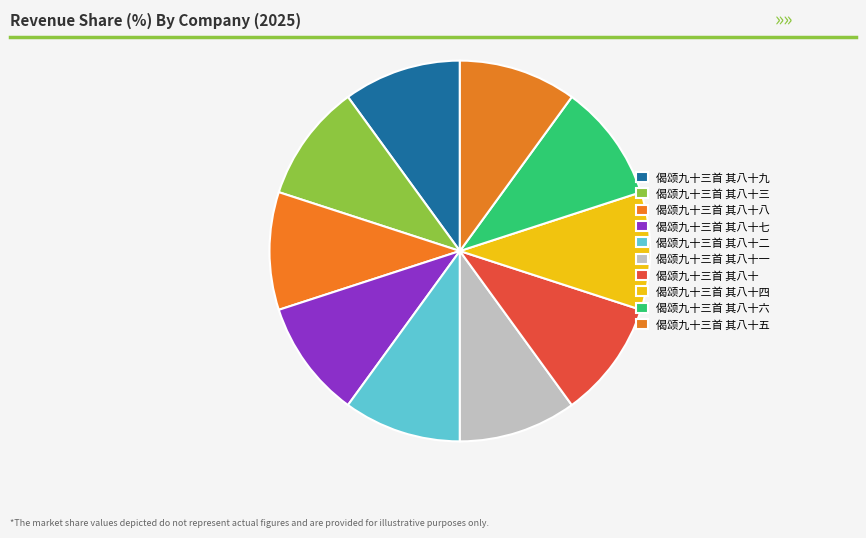

Is there any slice that represents more than half of the pie?

No